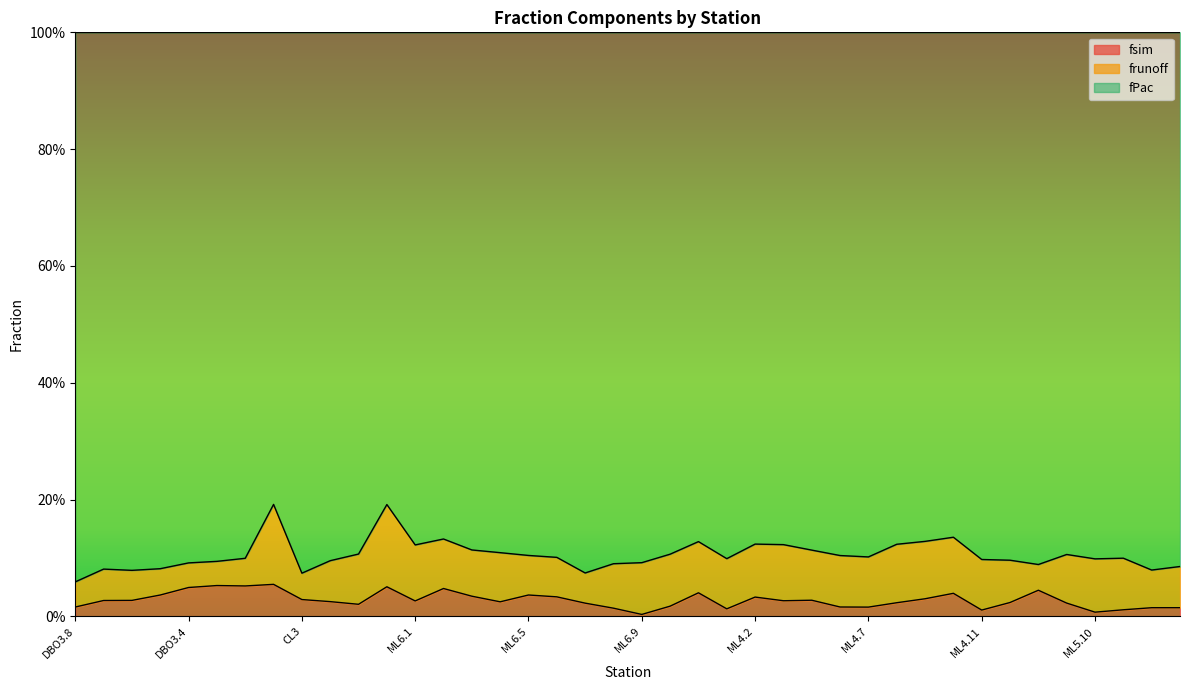

What are all the series names shown in the legend?

fsim, frunoff, fPac